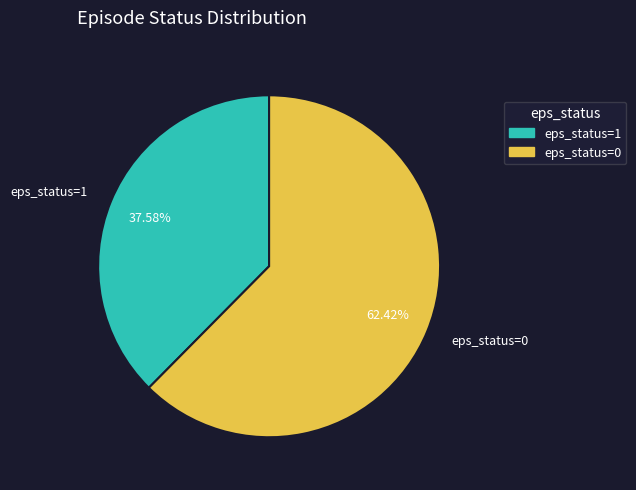

How many segments does this pie chart have?

2